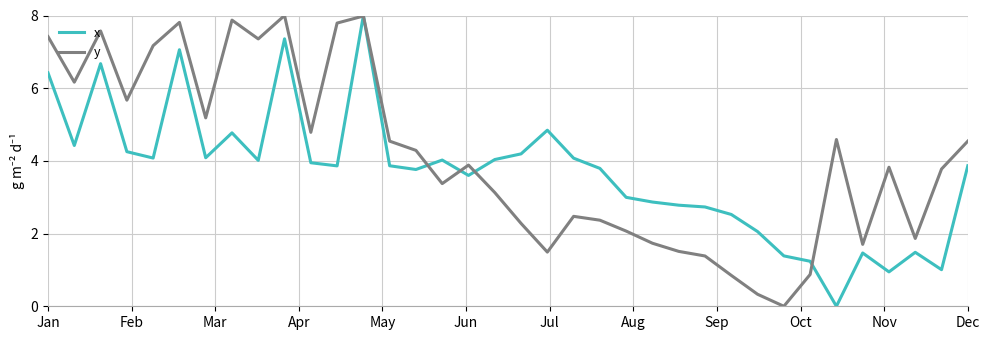

Which series has the largest total across all categories?

y